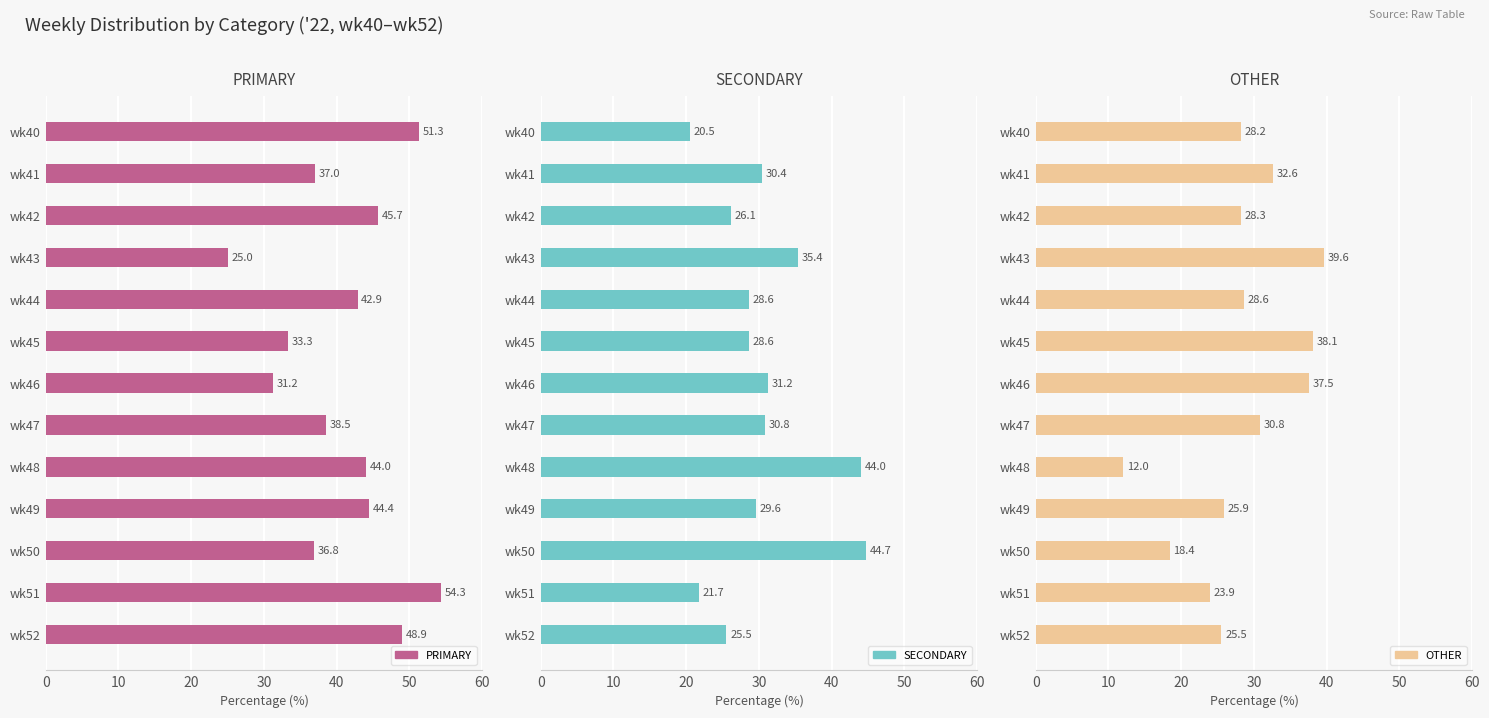

What are all the series names shown in the legend?

PRIMARY, SECONDARY, OTHER